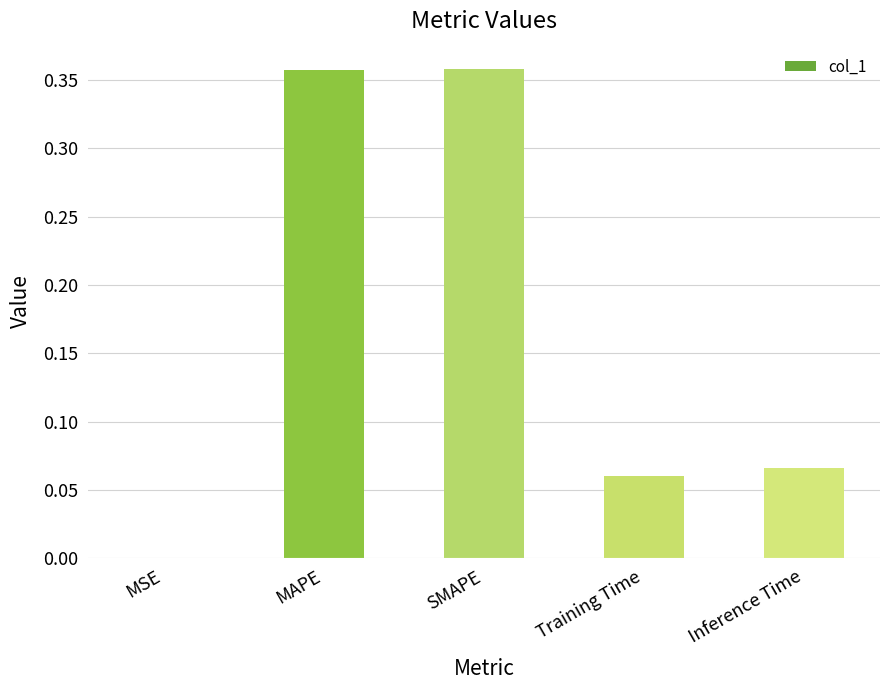

Does the chart contain stacked bars?

No